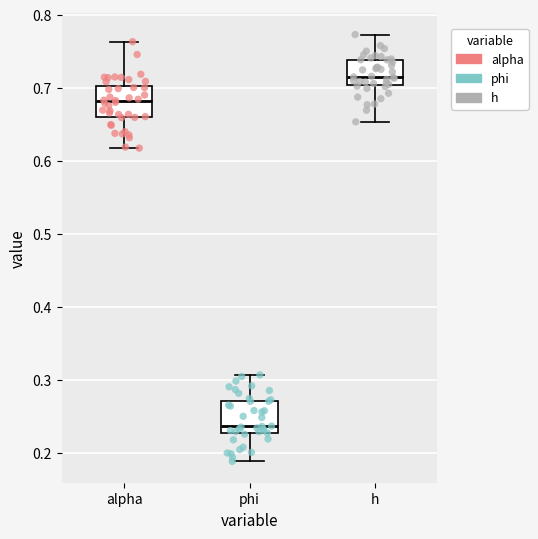

Reading left to right, transcribe this box plot: for each box, give where its median line is, the range the box spans, and where its two whiskers end, as read against the y-axis. The values are not printed on the chart, so give them approximately, as read against the axis.

alpha: median 0.68, box 0.66 to 0.70, whiskers 0.62 to 0.76
phi: median 0.24, box 0.23 to 0.27, whiskers 0.19 to 0.31
h: median 0.72, box 0.70 to 0.74, whiskers 0.65 to 0.77